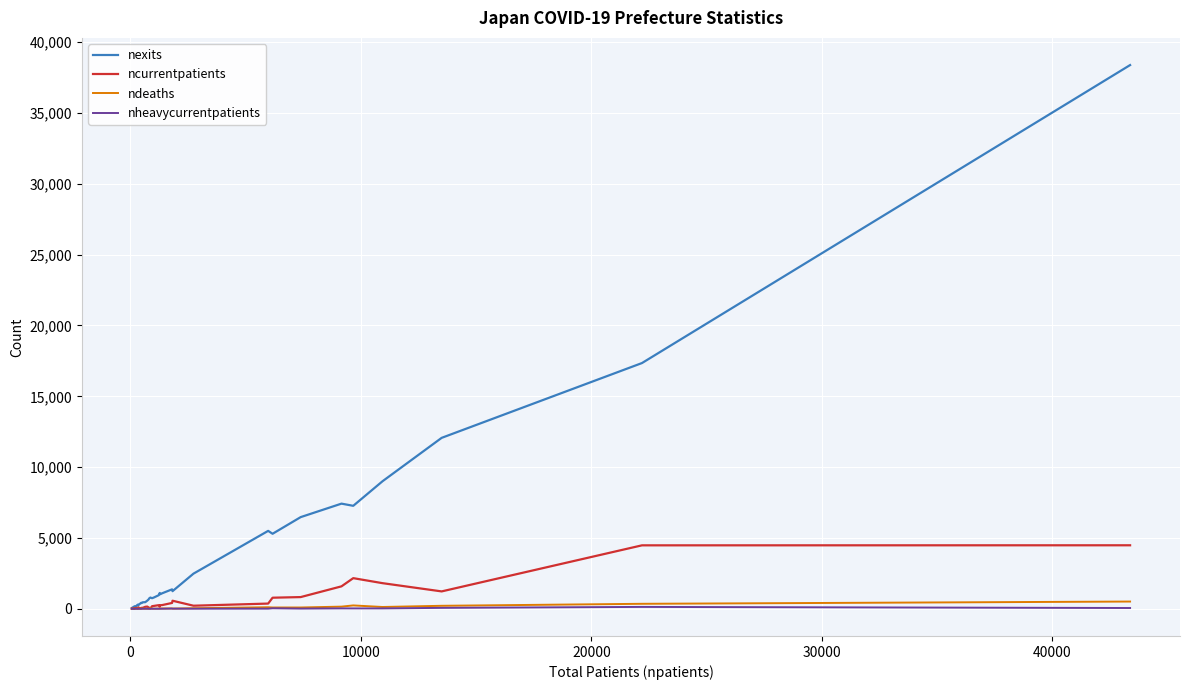

Does the chart display data point markers on the line(s)?

No